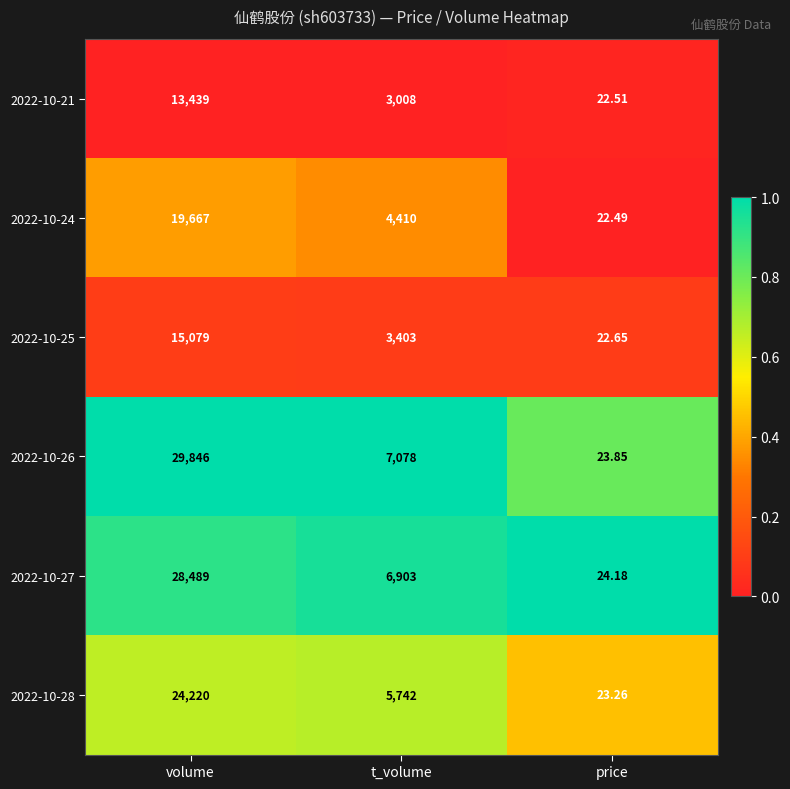

Rank the categories by 2022-10-25 value from highest to lowest.

volume, t_volume, price